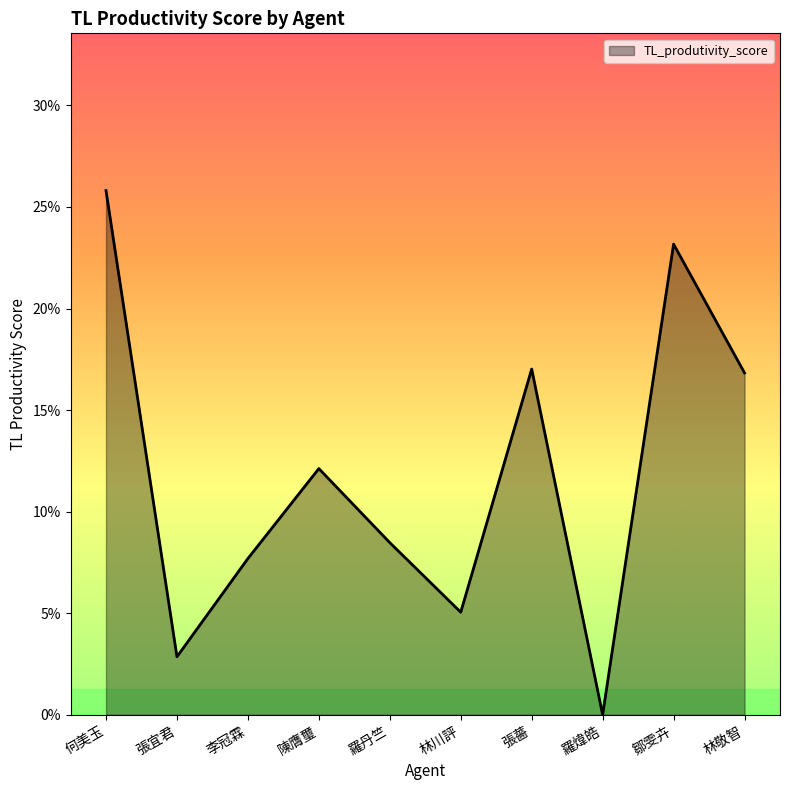

At which label is the value closest to 0?

羅煒皓